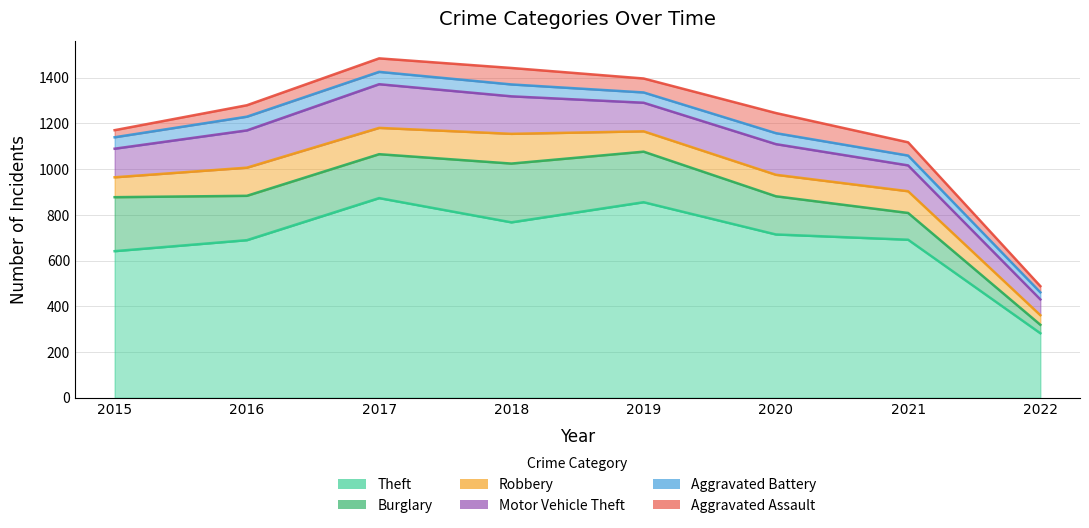

How many interior local peaks does the Motor Vehicle Theft series have?

2